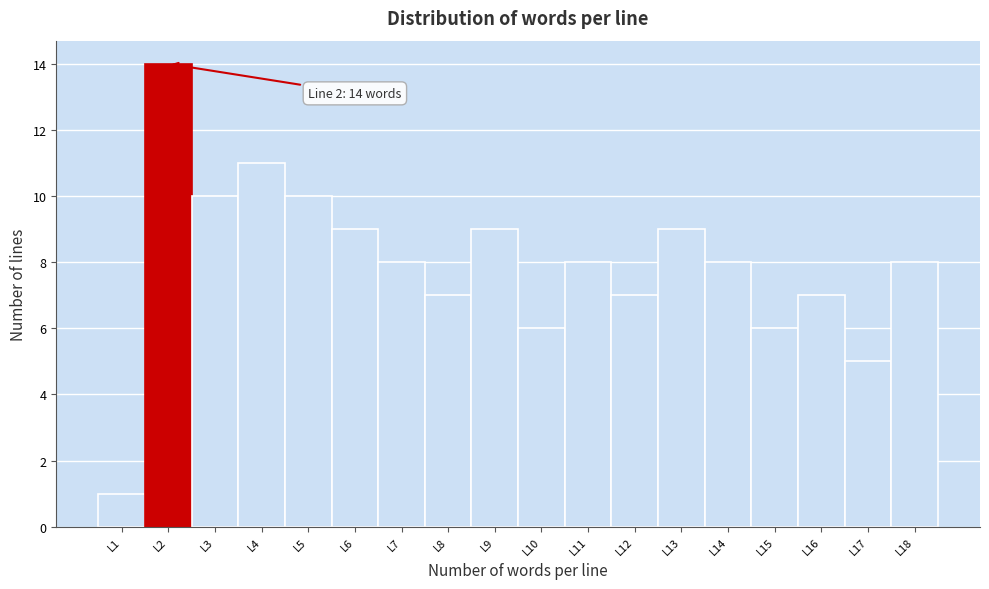

Over which range of the x-axis is the bar tallest?

1.5 to 2.5